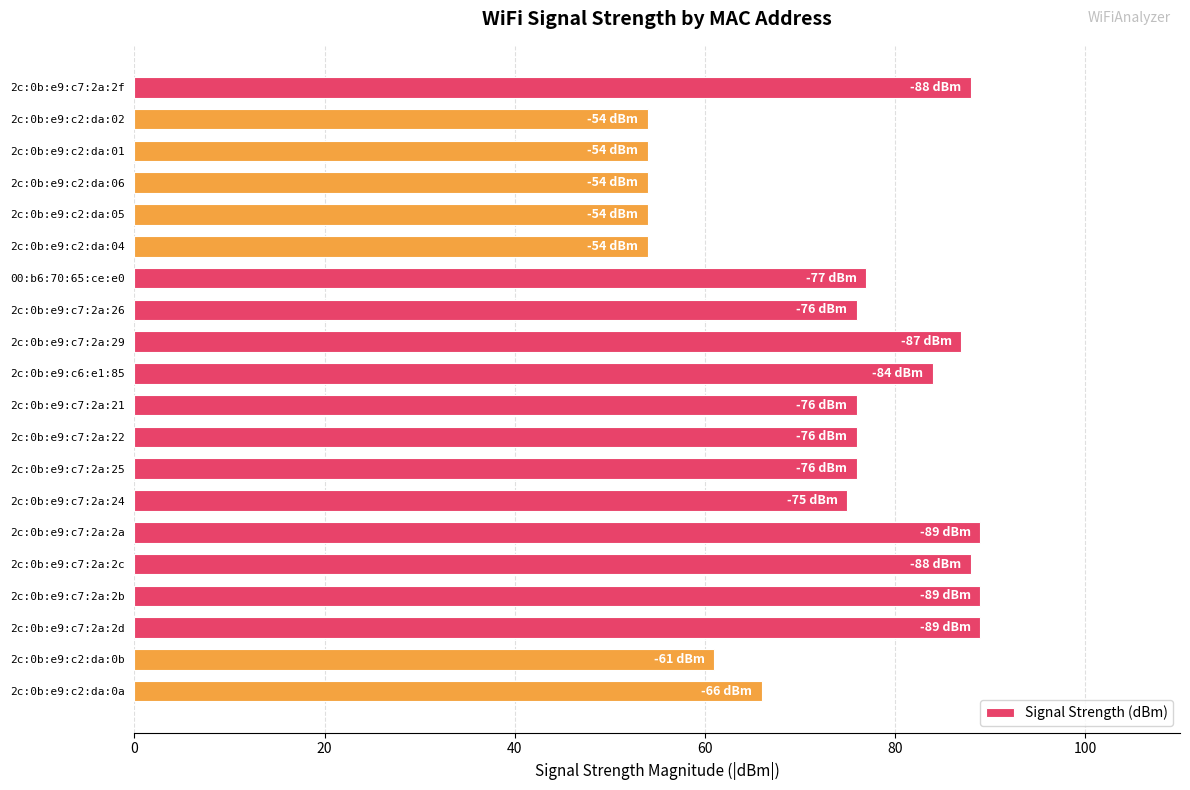

True or false: the data shows 43 at 2c:0b:e9:c6:e1:85.

False